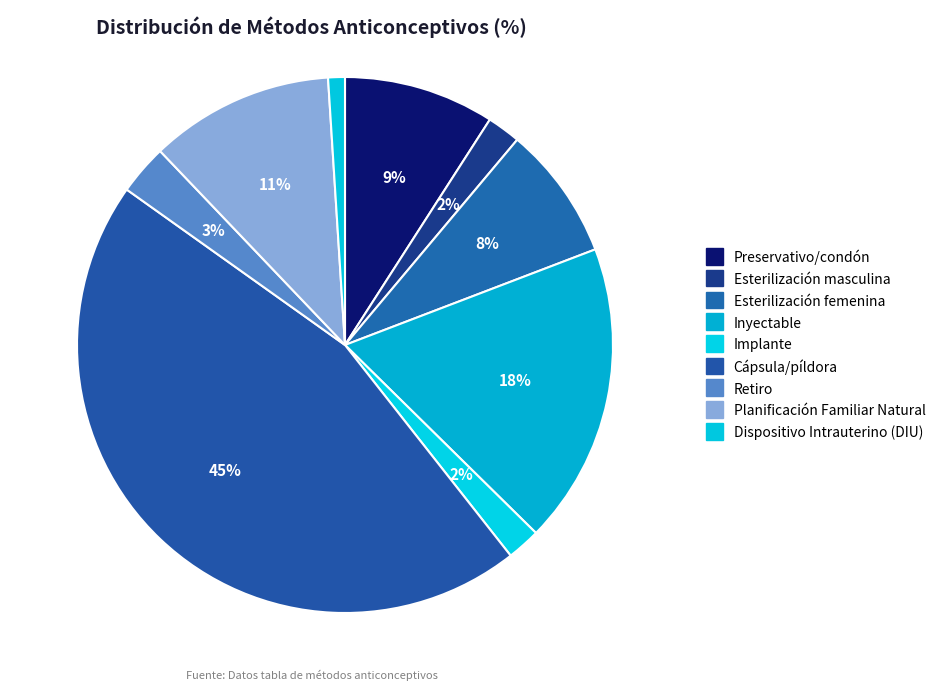

Which category has the smallest portion of the pie?

Dispositivo Intrauterino (DIU)